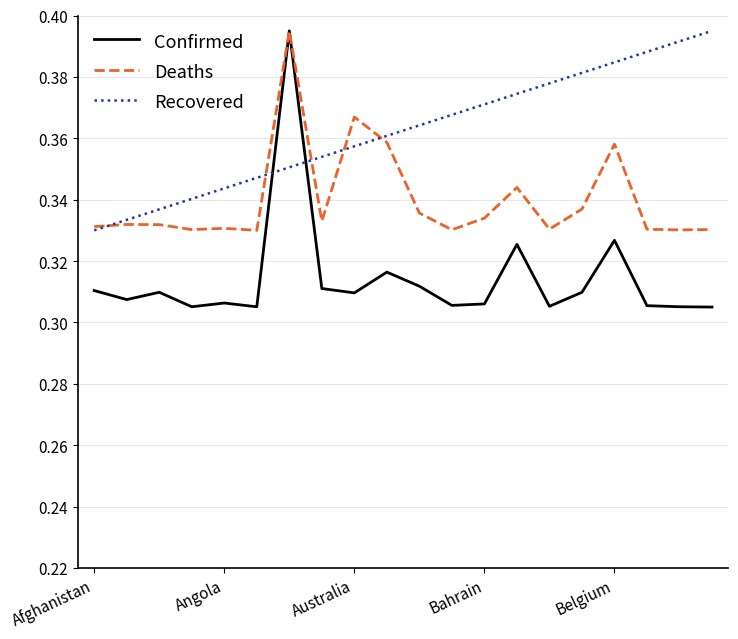

Which series has the largest total across all categories?

Recovered